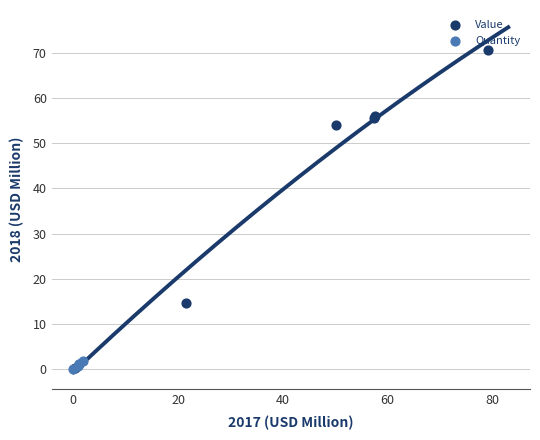

Which series reaches the maximum Y coordinate?

Value